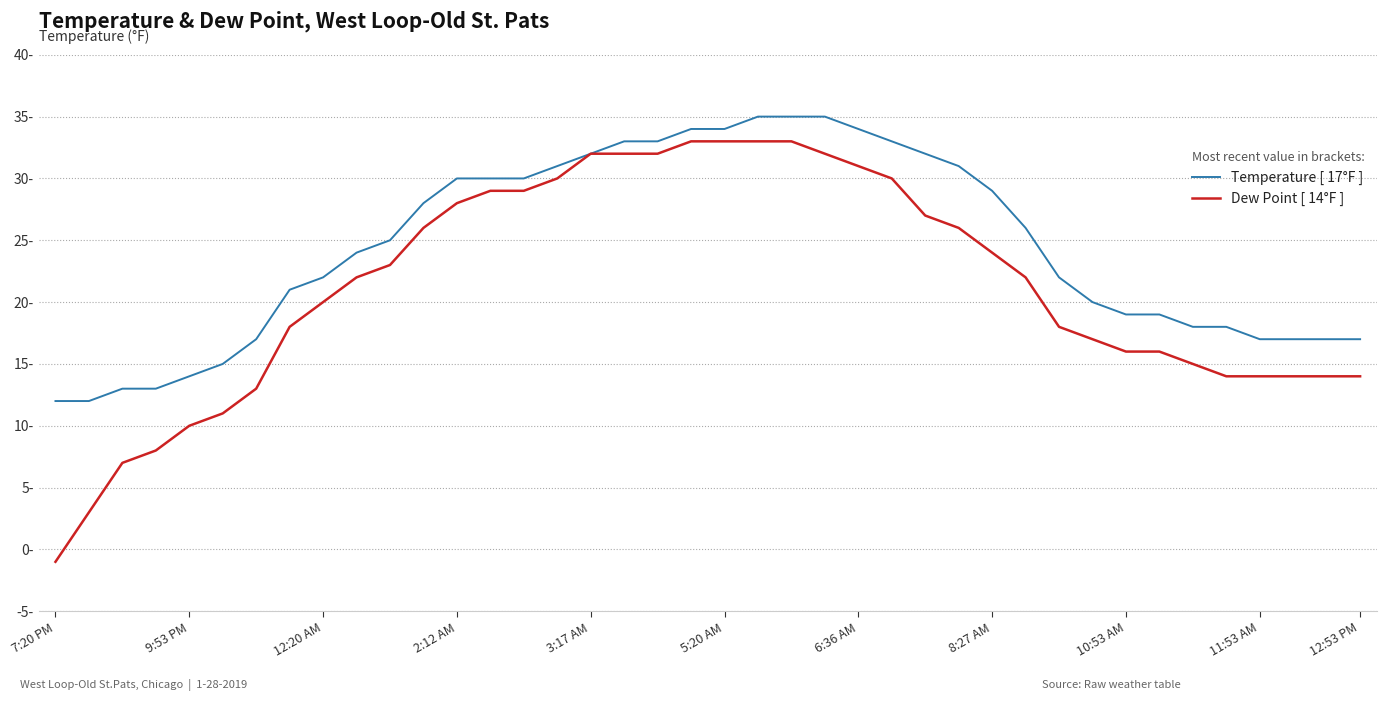

Is this an area chart (filled region under the line)?

No